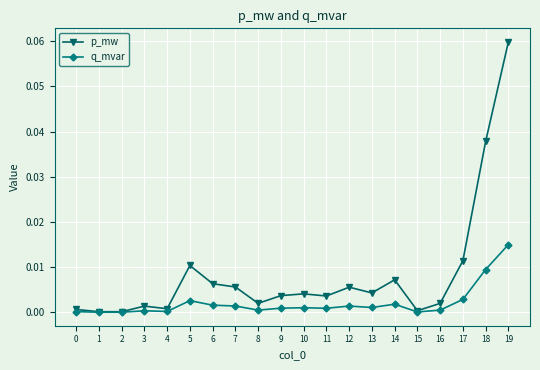

Which series has the widest spread of values?

p_mw